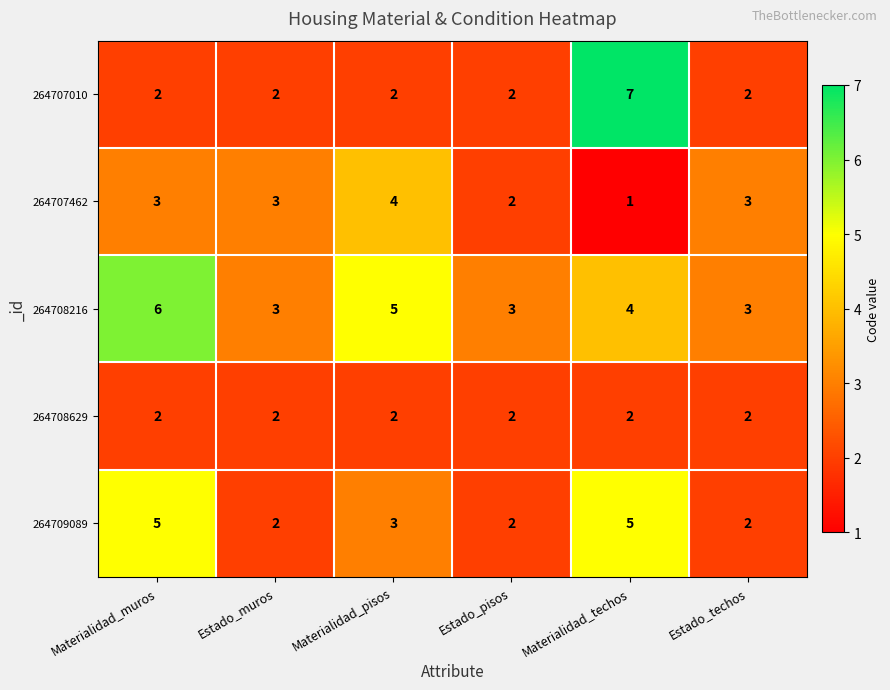

List the series in order of their peak value, highest first.

264707010, 264708216, 264709089, 264707462, 264708629